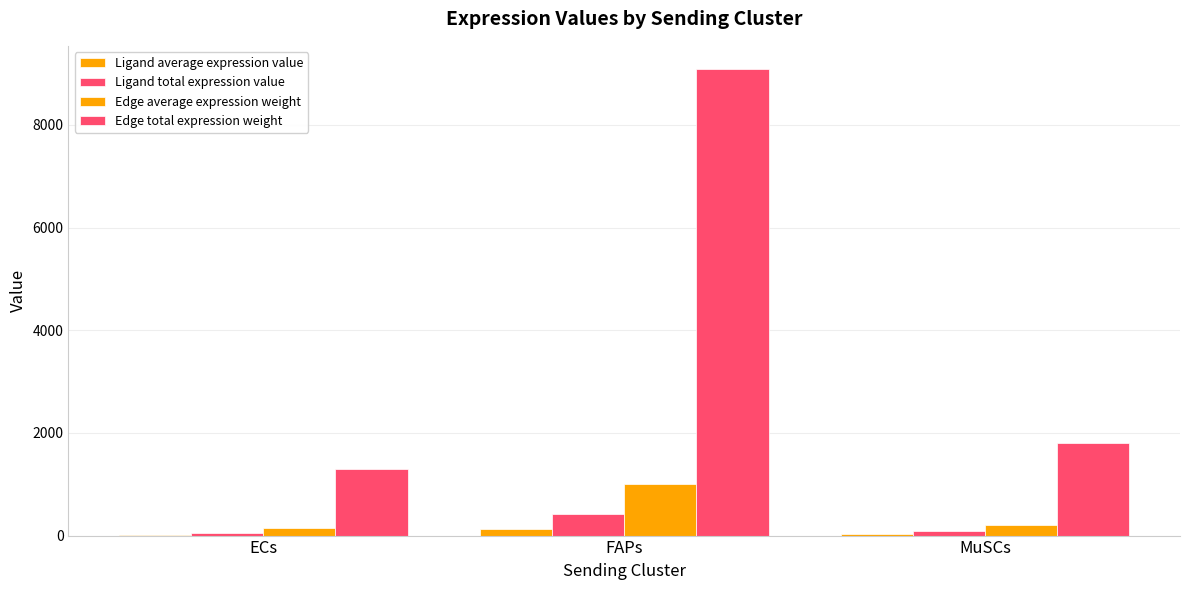

How many data points does each series have?

3